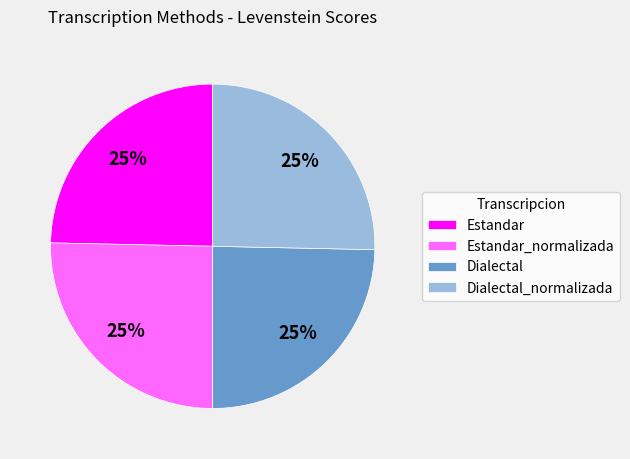

How many slices are in this pie chart?

4